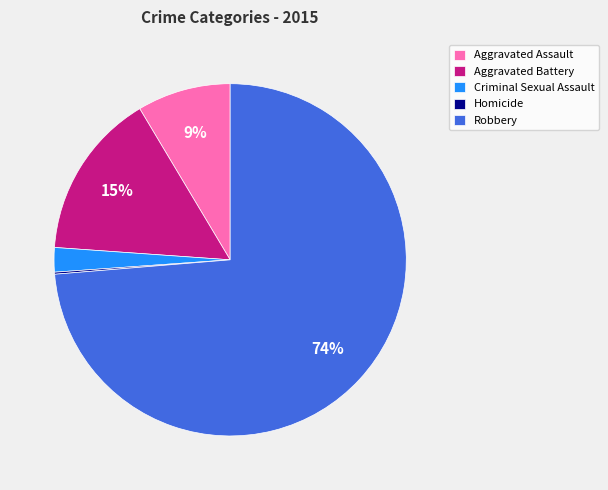

Is there a majority slice in this chart?

Yes